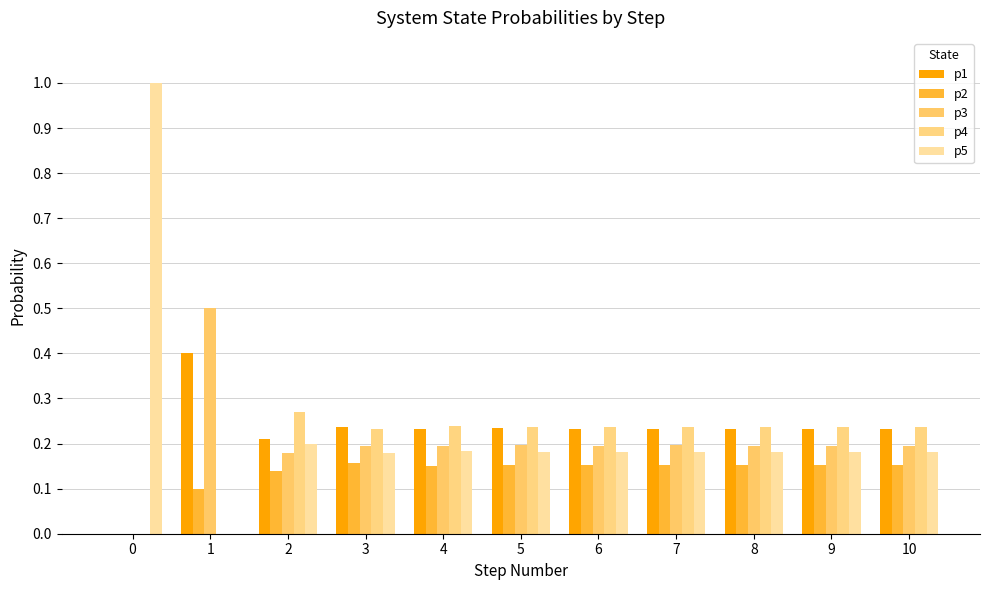

Count the p1 values in the range 0 to 1.

11